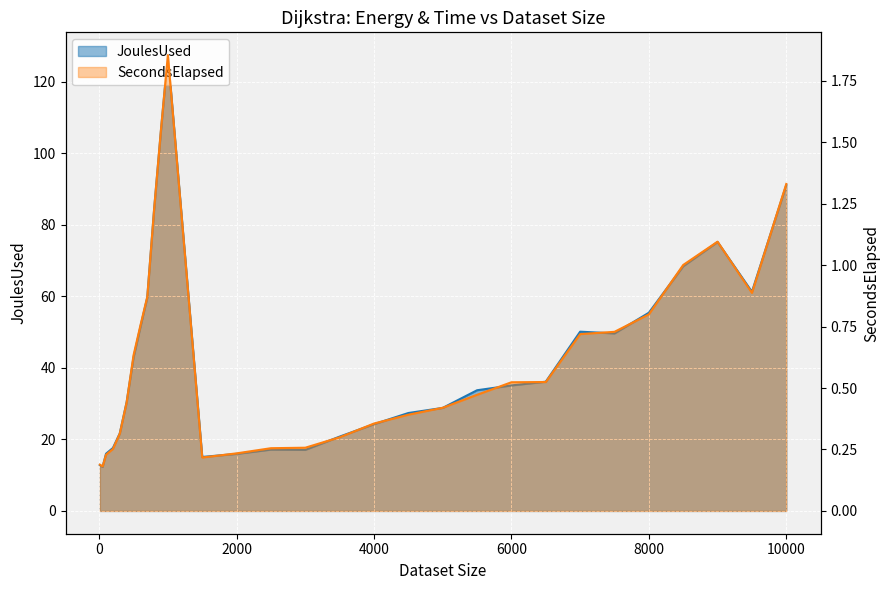

Is it true that JoulesUsed equals 8.6 at 5500?

False